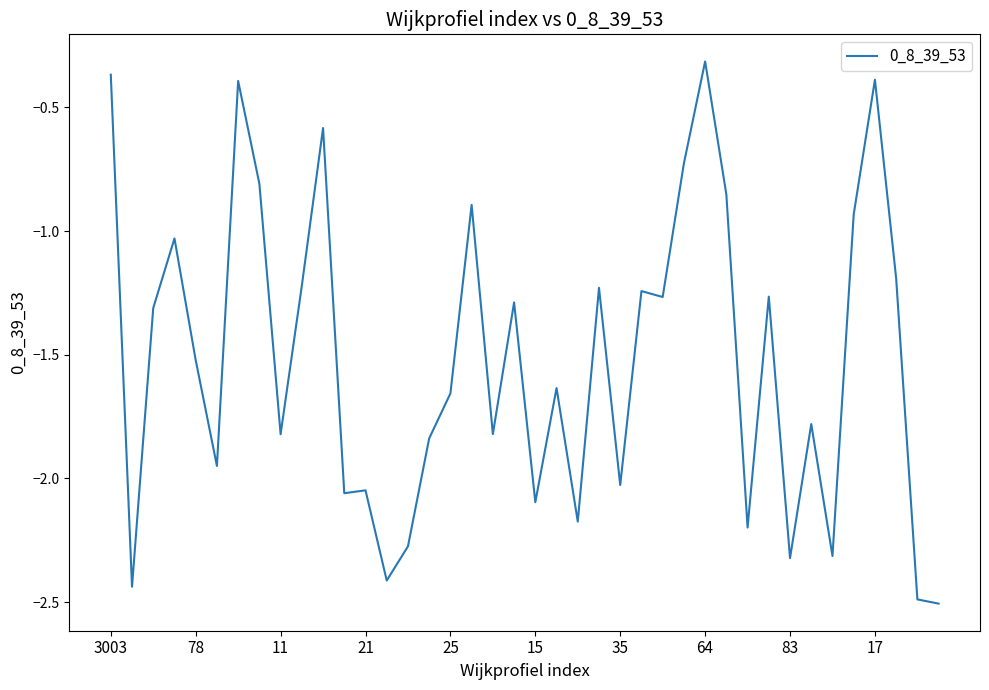

Count the number of values greater than -1.

10